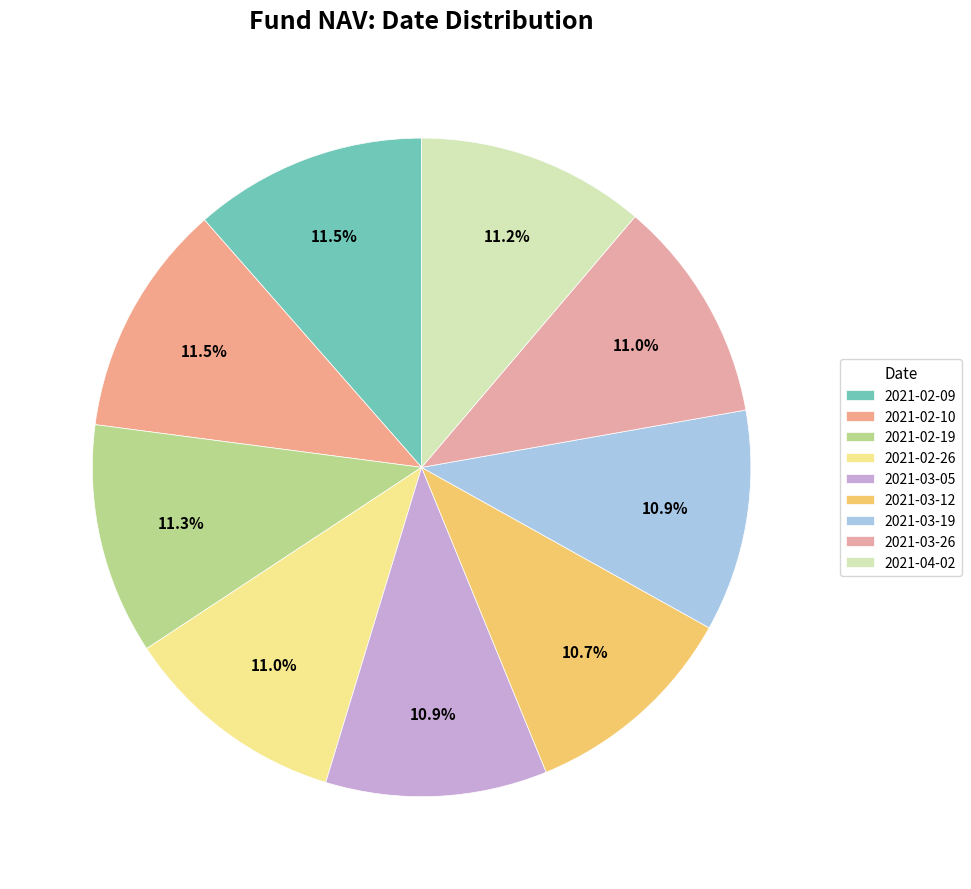

Count the number of slices in the pie.

9